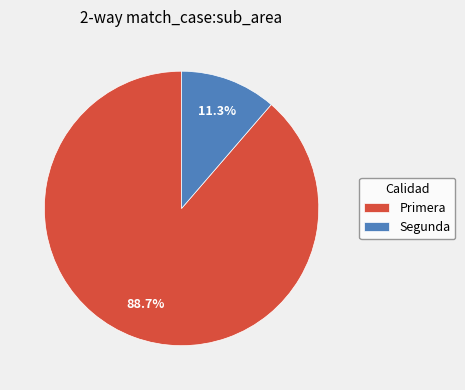

Is the sum of Primera and Segunda greater than half?

Yes